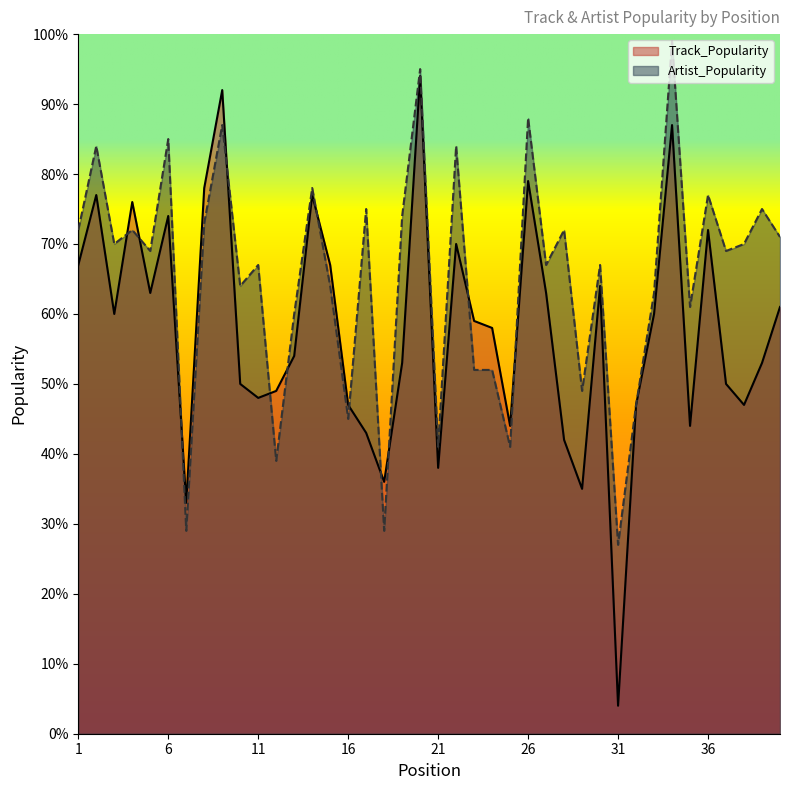

At which label is Track_Popularity closest to 49?

12